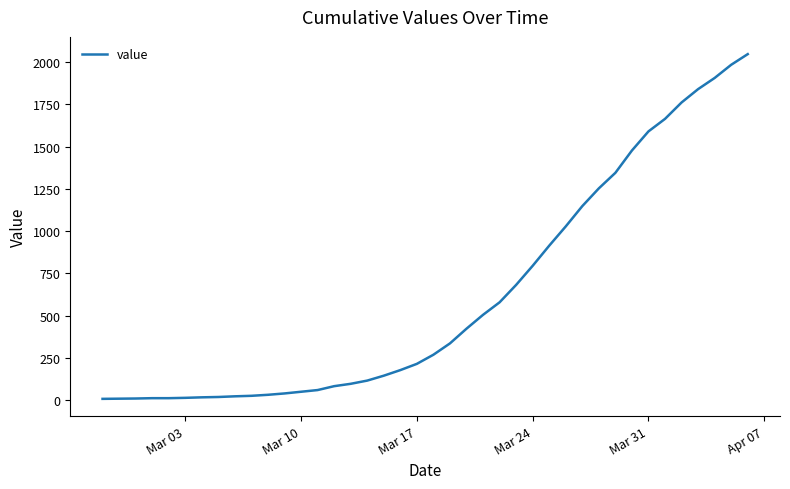

What is the maximum value shown in the chart?

2047